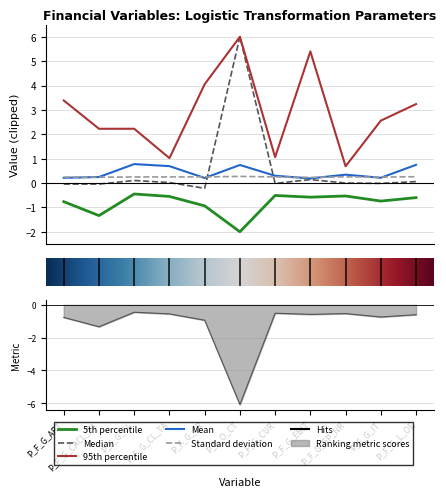

Which series has the largest range (max minus min)?

Median